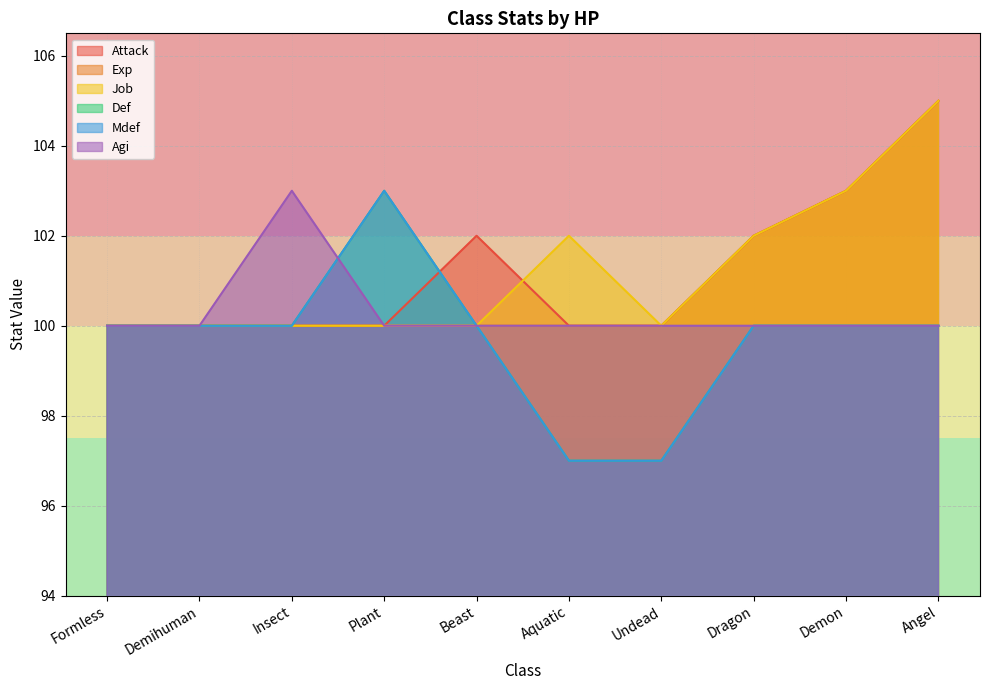

Count the number of categories in the chart.

10